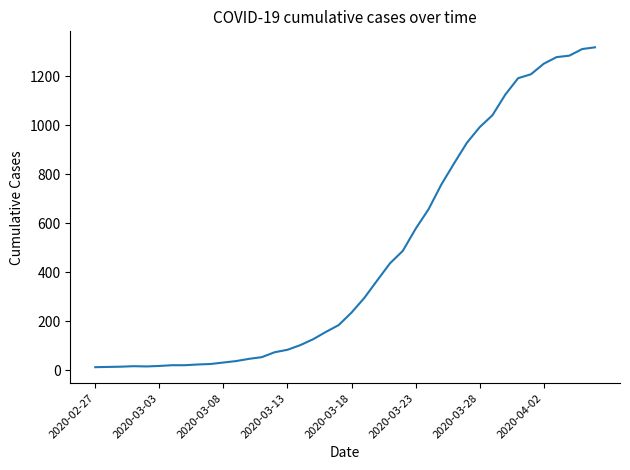

What is the maximum value shown in the chart?

1319